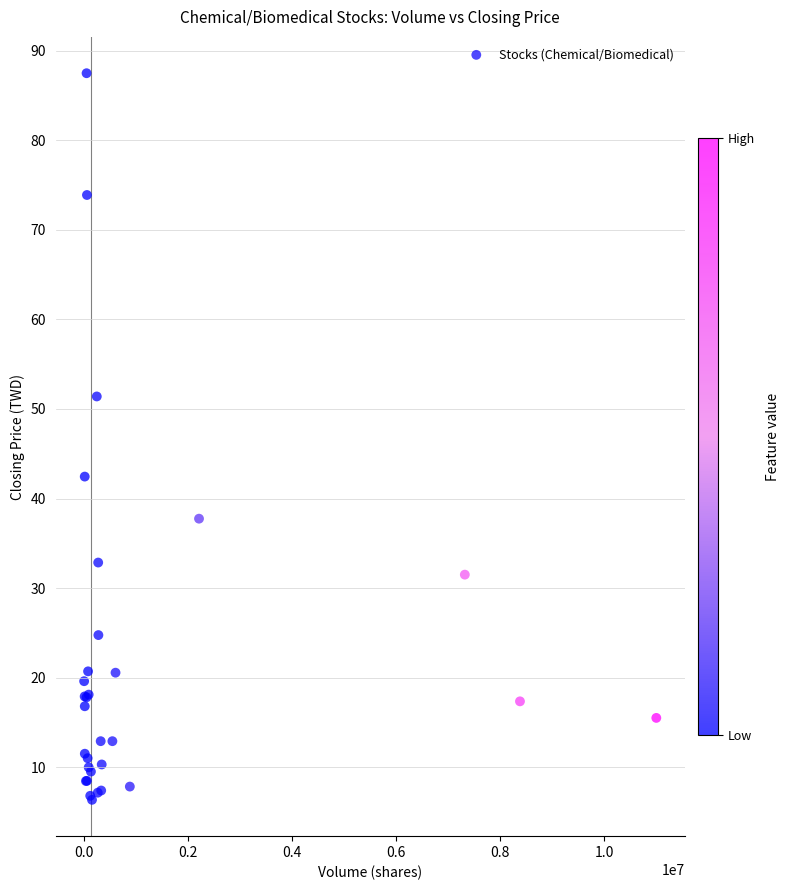

What Y value in the scatter plot is closest to 46?

42.5